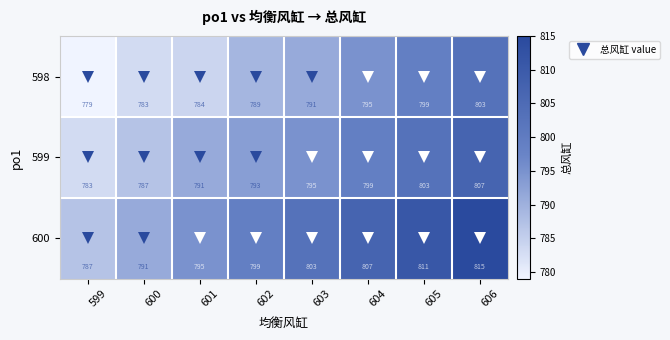

True or false: 599 has a value of 807 at 606.

True